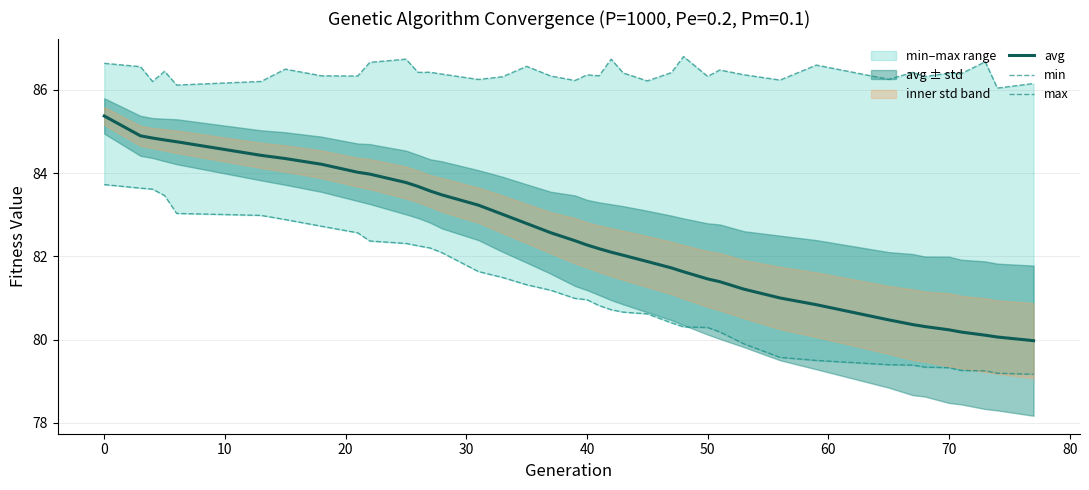

The value of avg at 50 is 81.5. True or false?

True